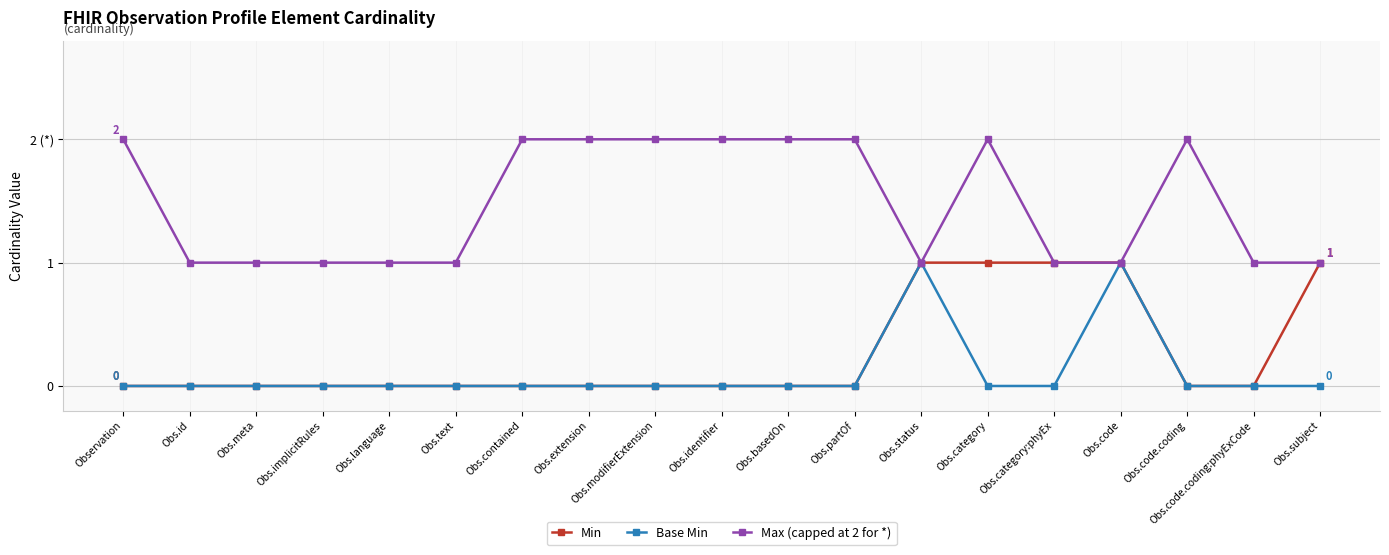

Which has a higher value, Obs.subject or Obs.identifier?

Obs.subject